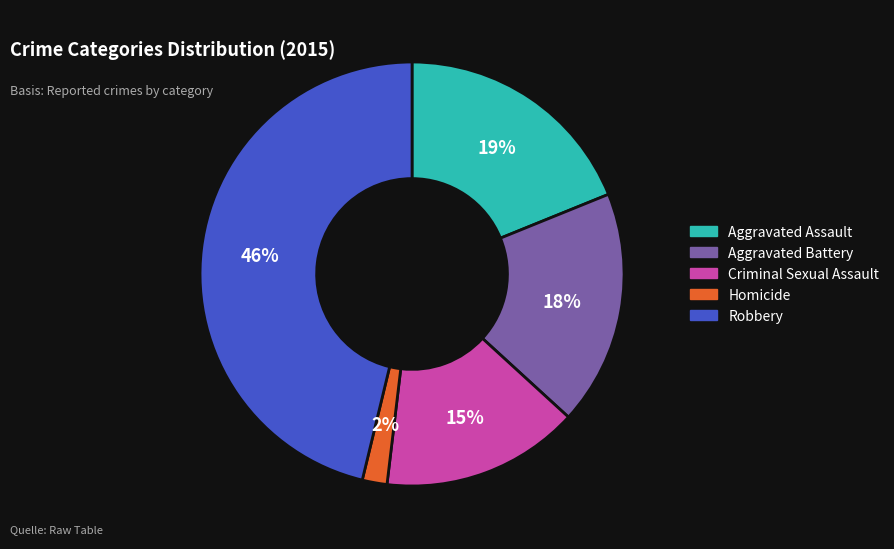

Does Robbery account for over 50% of the chart?

No